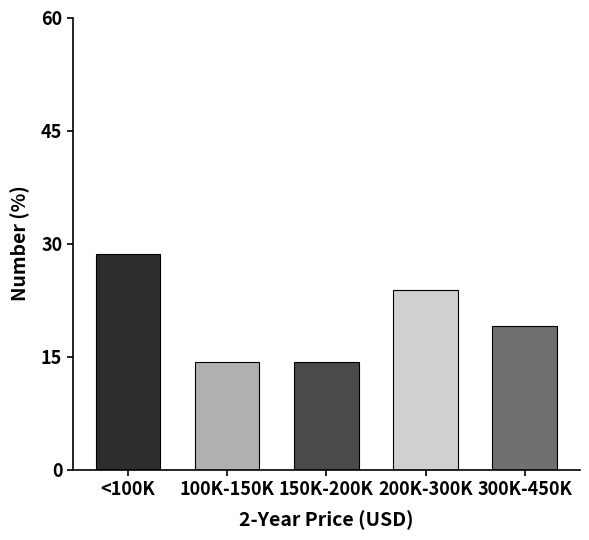

Reading left to right, list all the values displayed in this chart.

28.6	14.3	14.3	23.8	19.0